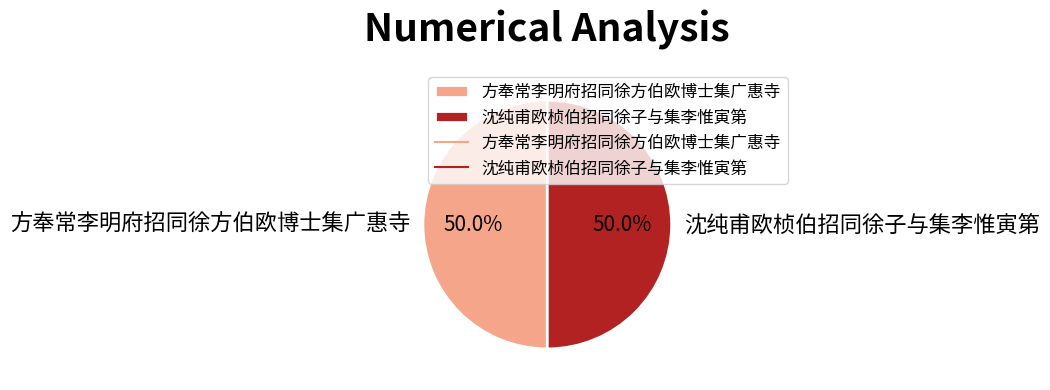

What percentage is the 方奉常李明府招同徐方伯欧博士集广惠寺 slice, to the nearest percent?

50%